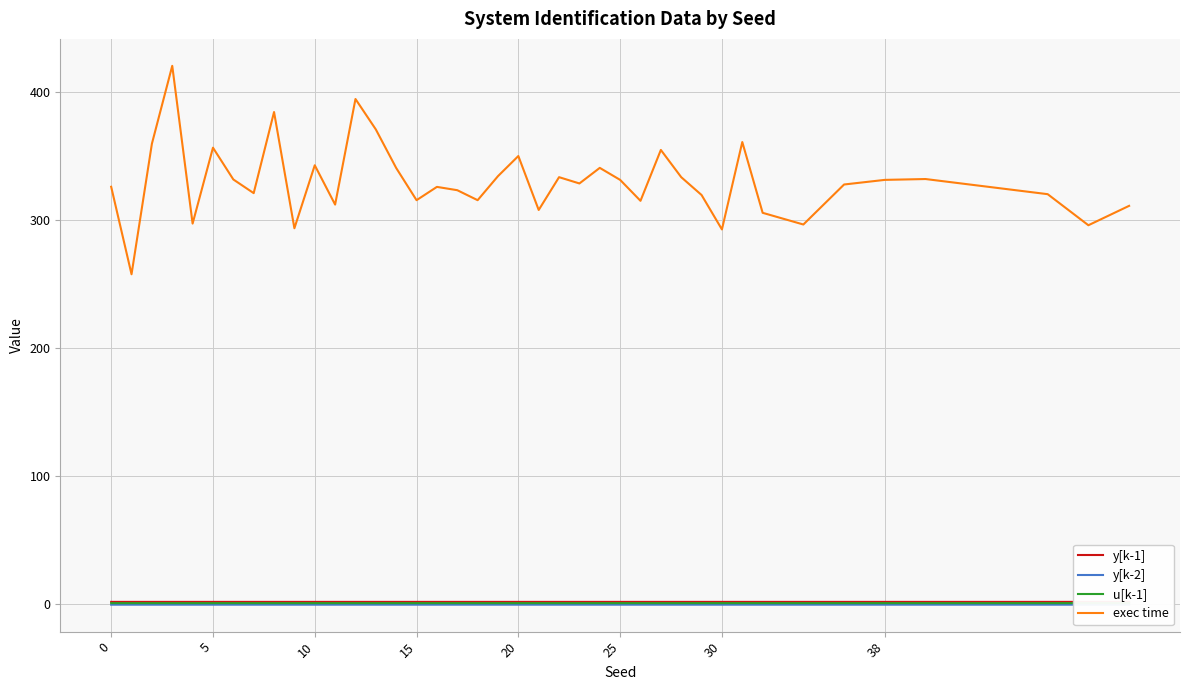

What is the minimum value for exec time?

257.8